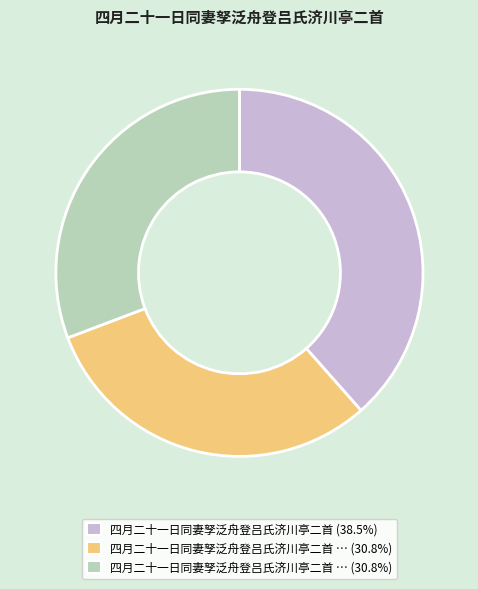

Does any single category account for the majority?

No